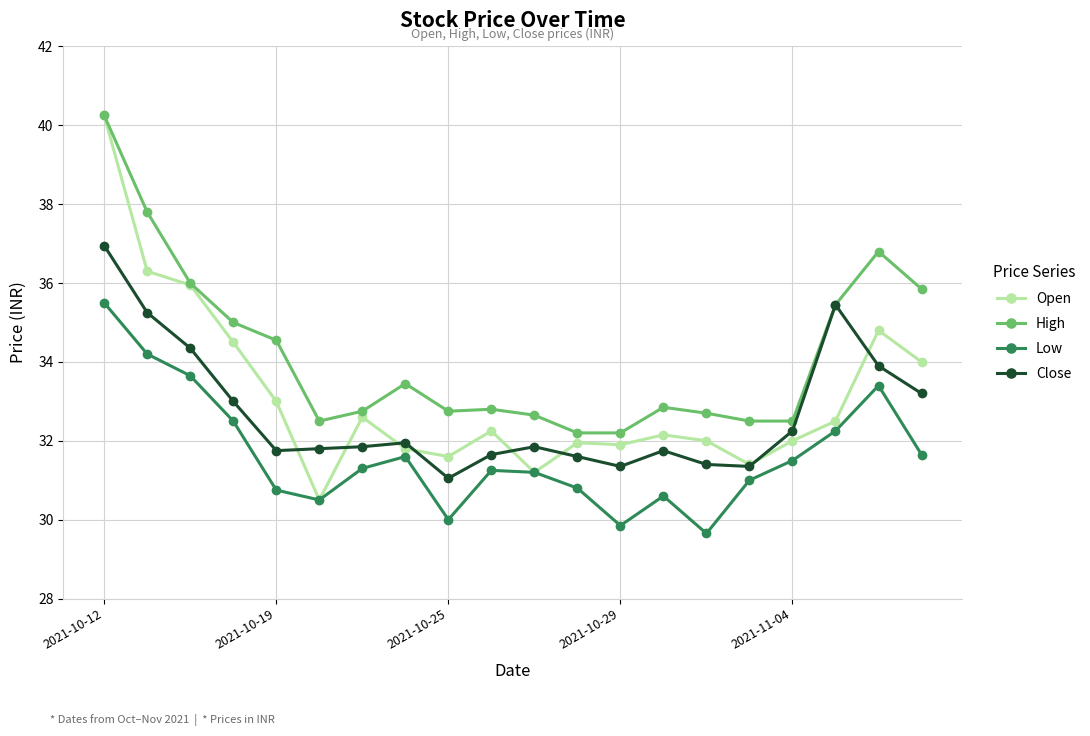

At how many categories does at least one series exceed 33?

9